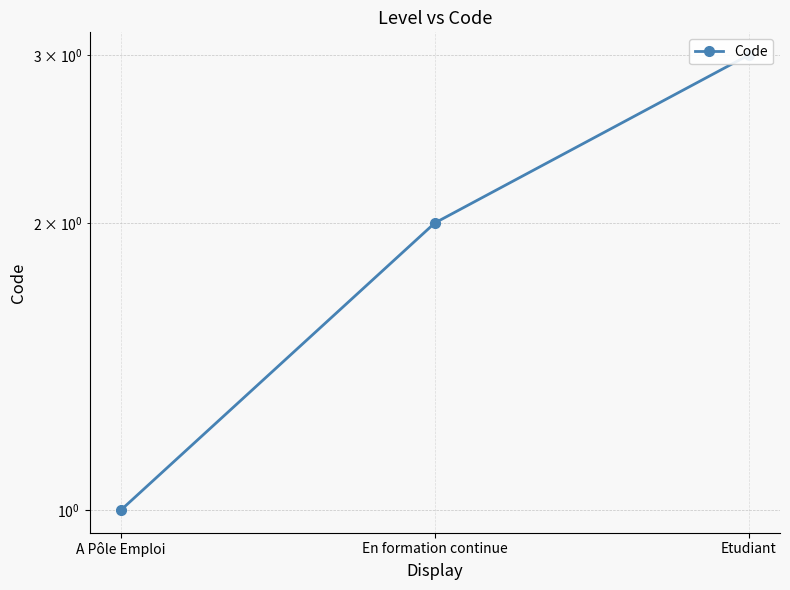

True or false: the data shows 4 at Etudiant.

False